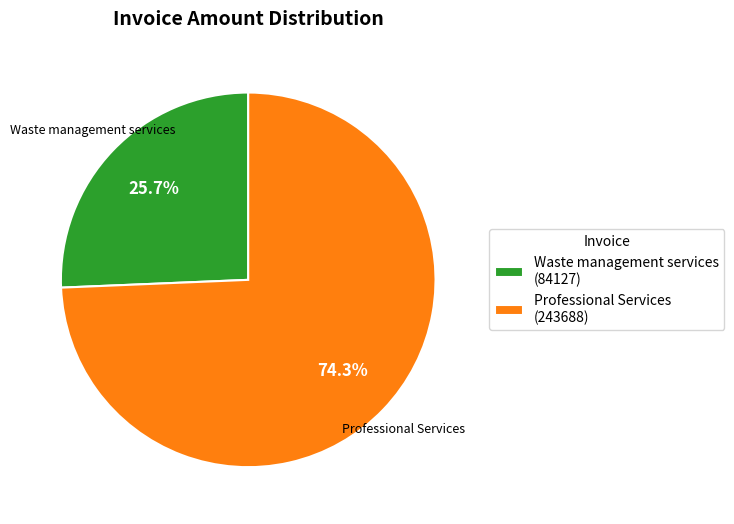

Approximately how many times larger is the value at Professional Services compared to Waste management services?

2.9